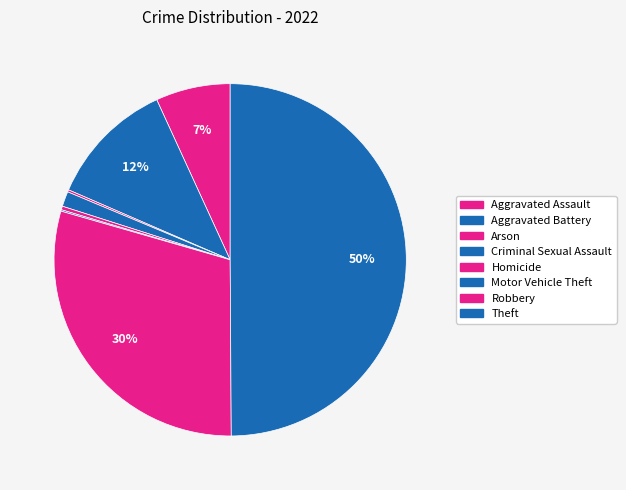

Count the number of slices in the pie.

8